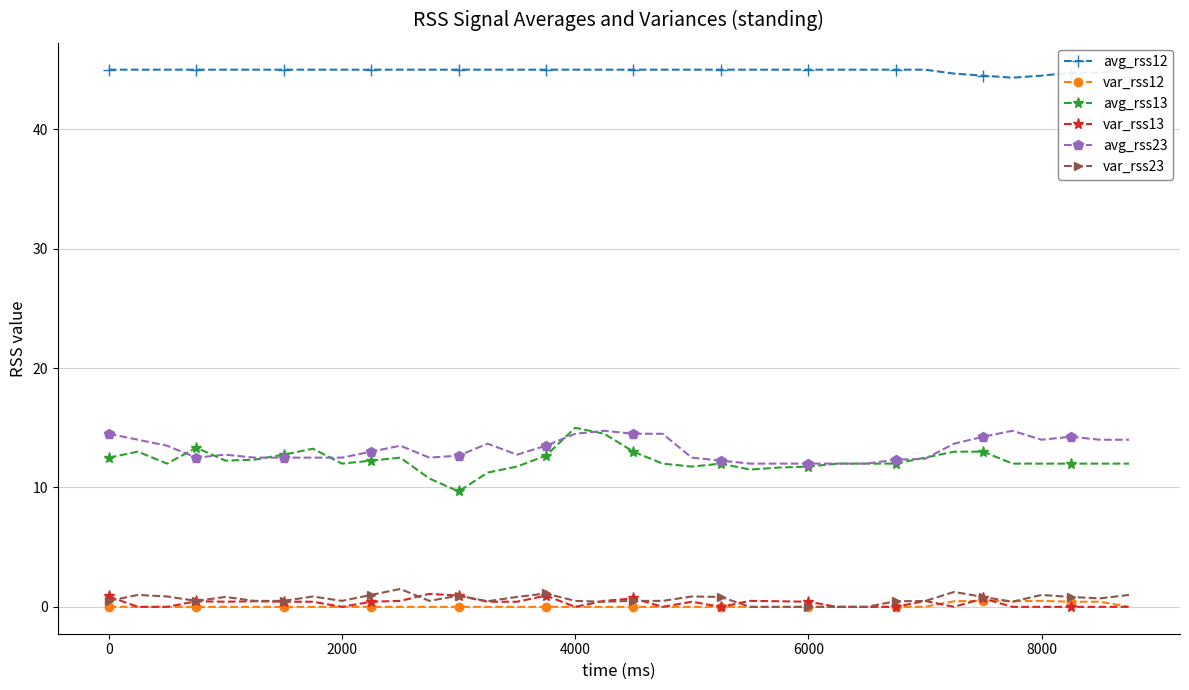

True or false: var_rss13 has more than 2 interior local peaks.

True